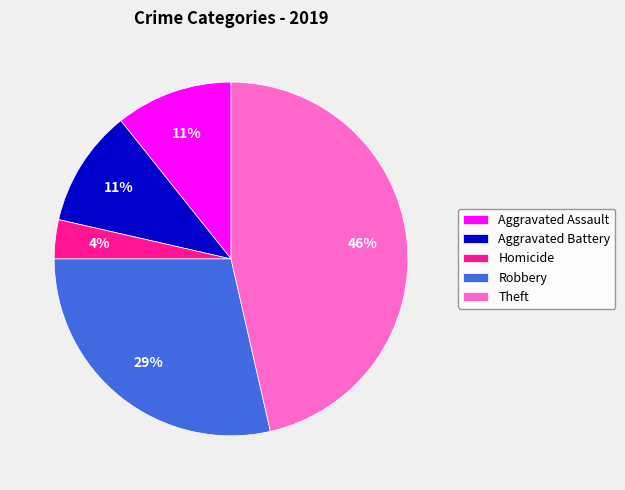

Combined, do Homicide and Aggravated Assault account for over 50%?

No